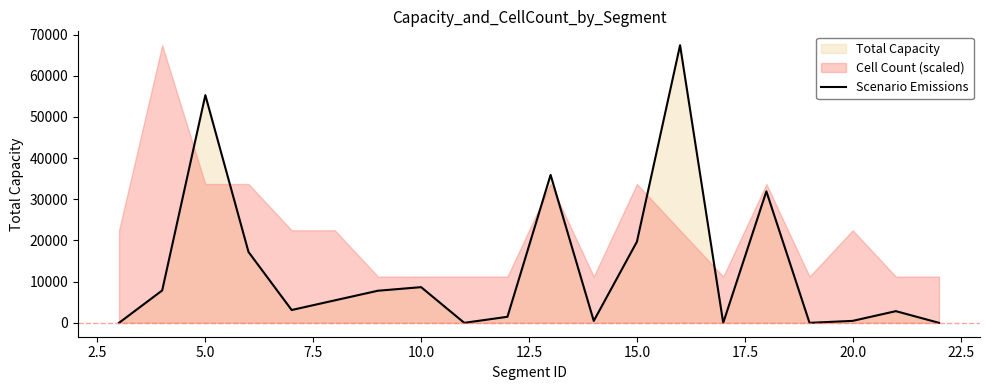

What is the maximum value shown in the chart?

67420.5